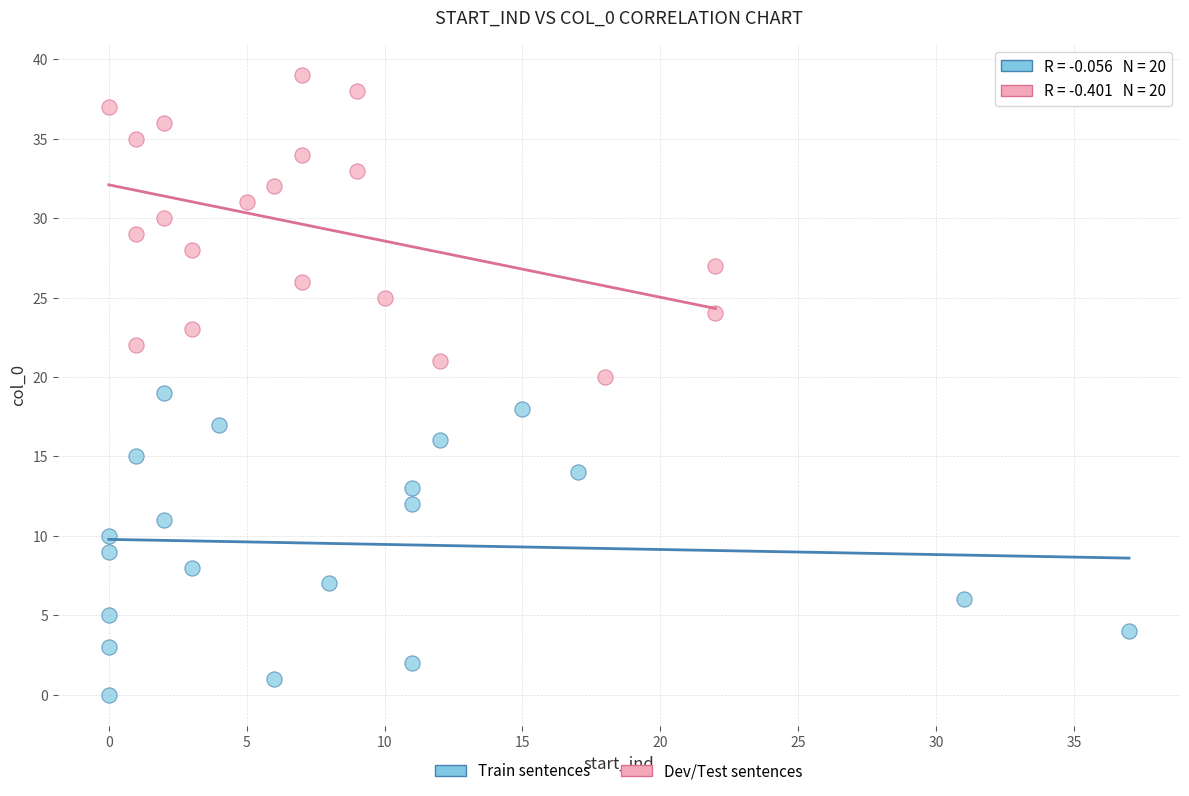

Which series contains the lowest Y value?

Train sentences